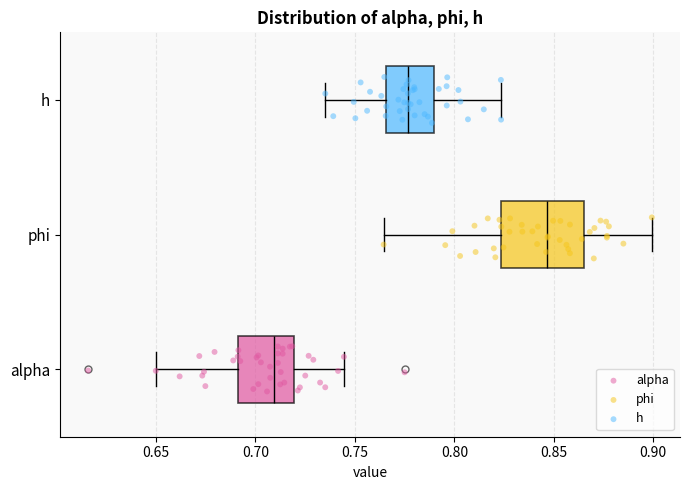

Reading bottom to top, read every box against the x-axis: the position of its median line, the range the box covers, and the ends of its whiskers. The values are not printed on the chart, so give them approximately, as read against the axis.

alpha: median 0.710, box 0.690 to 0.720, whiskers 0.650 to 0.745
phi: median 0.845, box 0.825 to 0.865, whiskers 0.765 to 0.900
h: median 0.775, box 0.765 to 0.790, whiskers 0.735 to 0.825